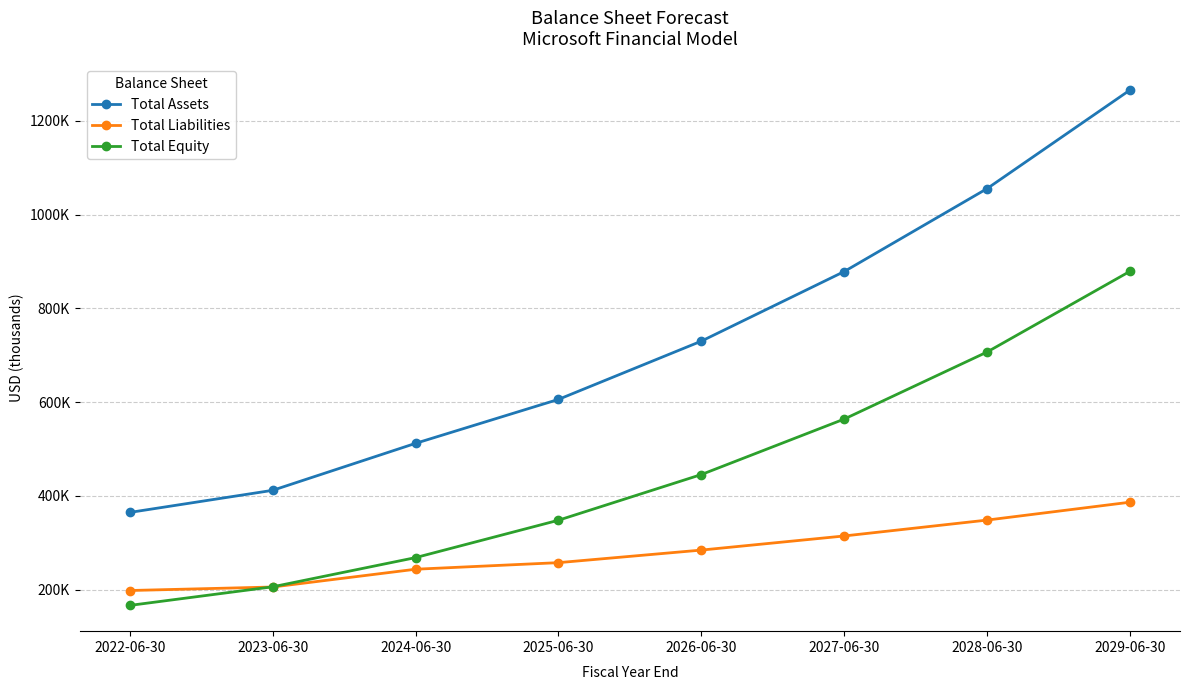

Does the chart have visible grid lines?

Yes